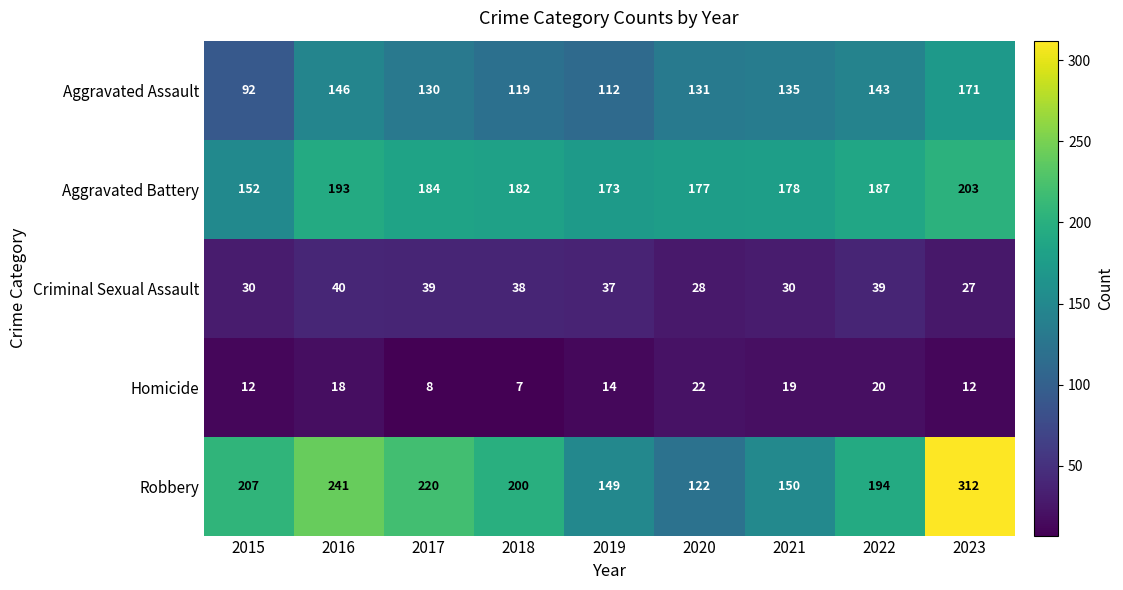

Which series has the widest spread of values?

Robbery